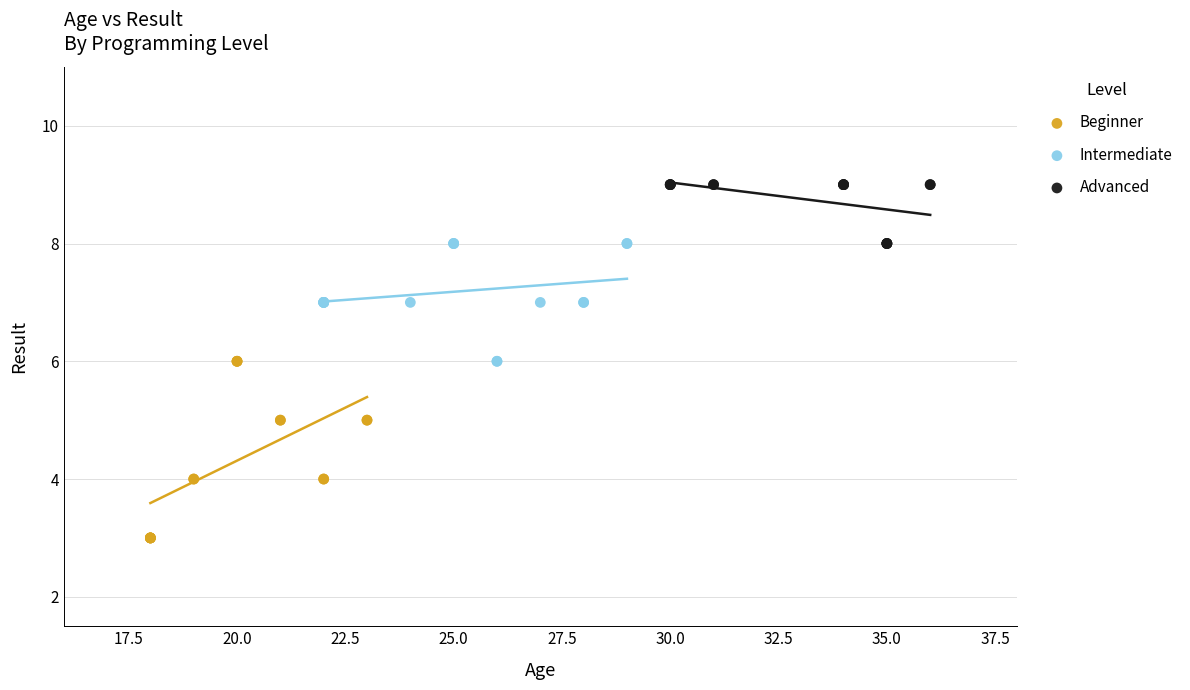

Which series reaches the maximum Y coordinate?

Advanced